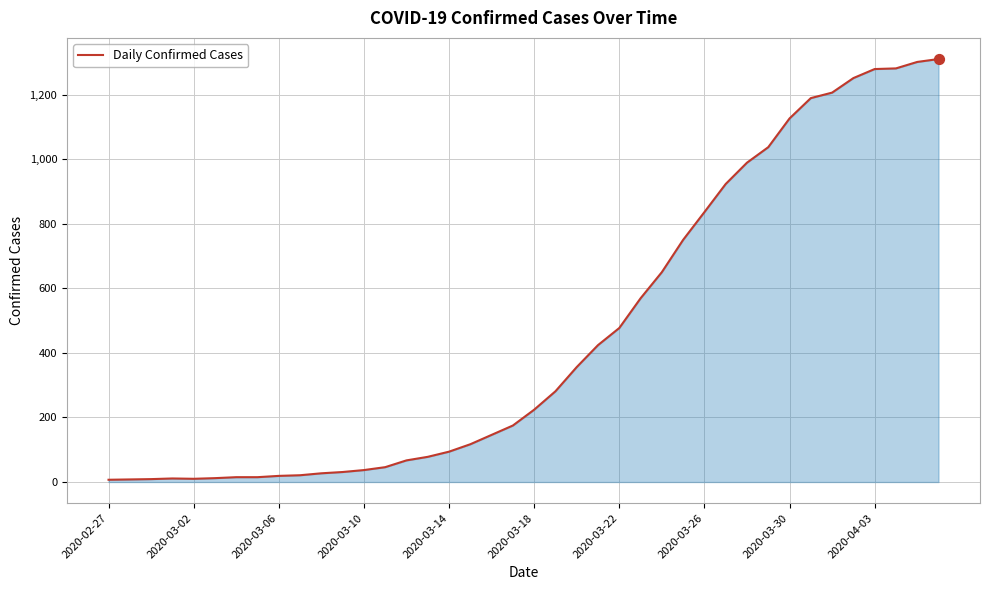

What is the maximum value shown in the chart?

1310